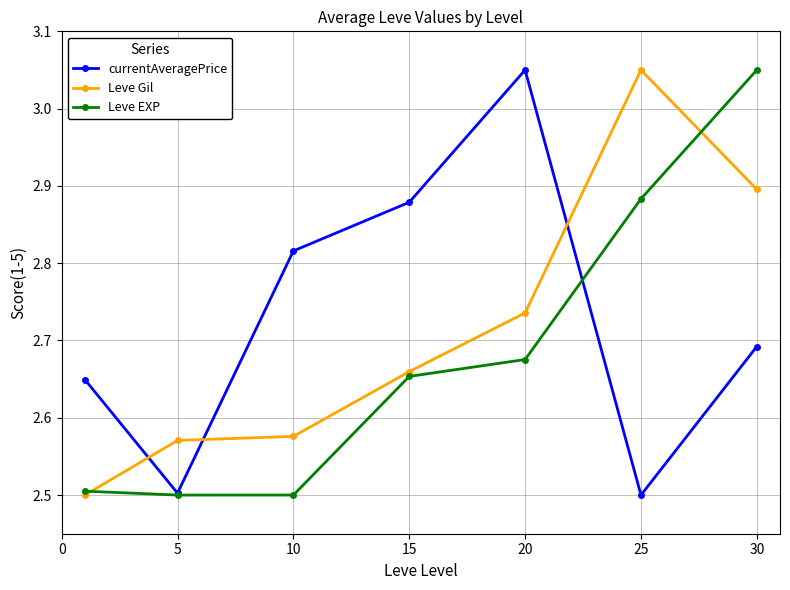

What is the value of the Leve Gil point at the 1st from the left?

2.5